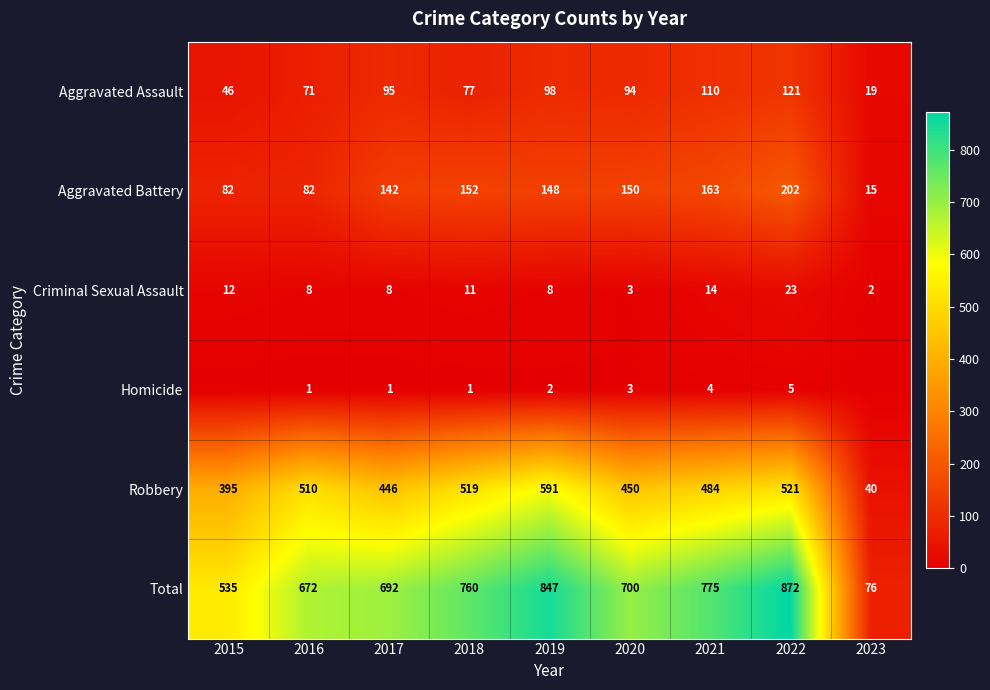

Which category has the lowest value in the Aggravated Assault series?

2023